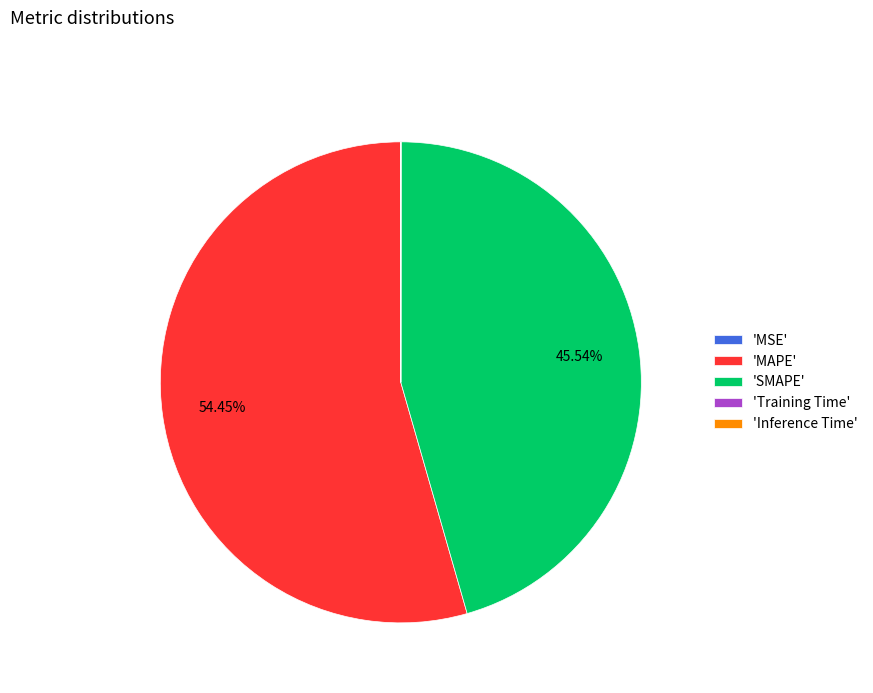

Which slice is the largest?

'MAPE'